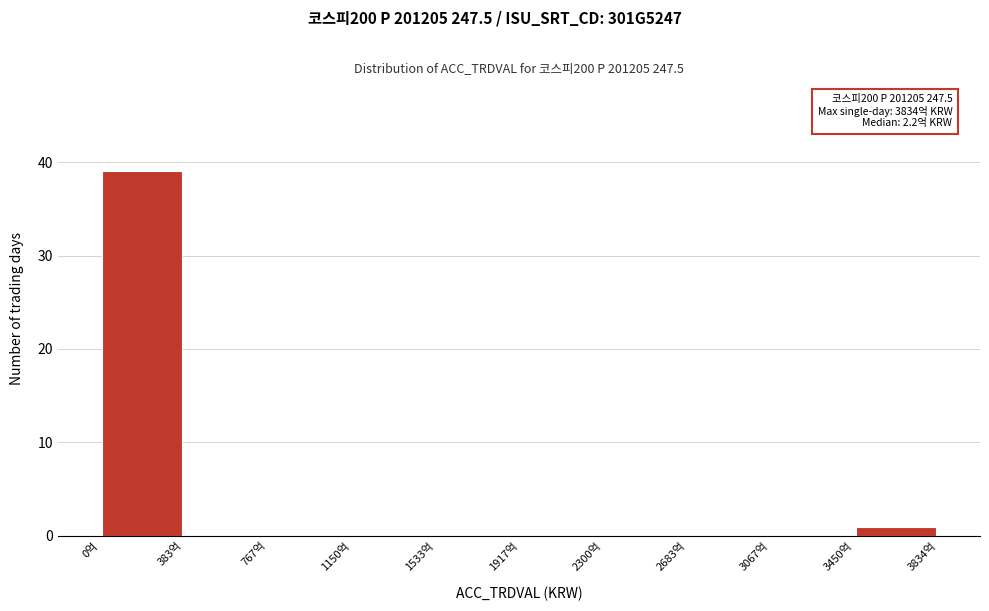

Which range on the x-axis has the tallest bar?

0 to 400